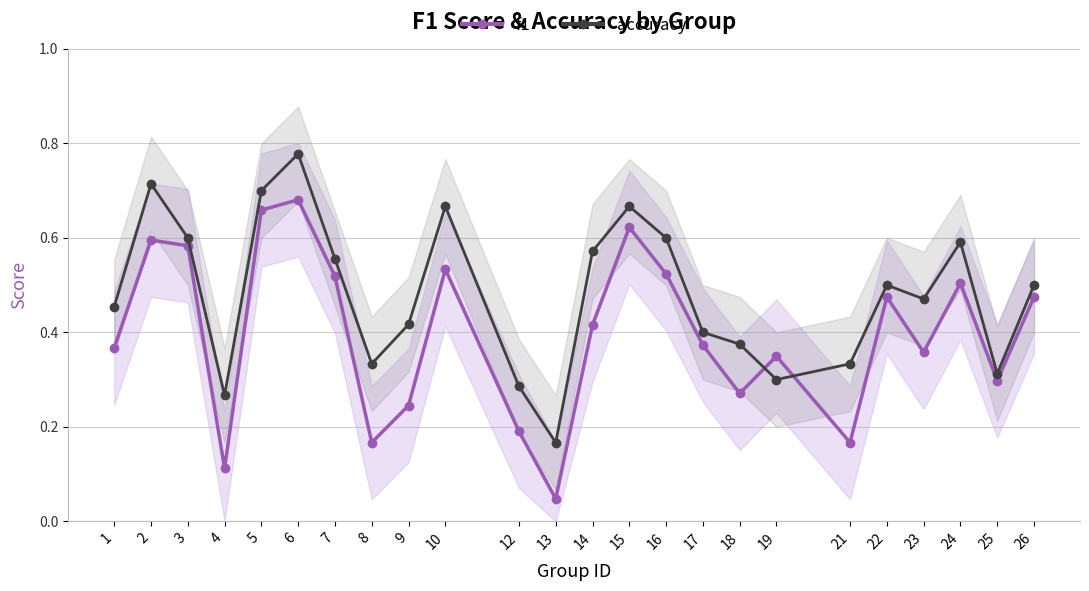

How many lines are shown in the chart?

2